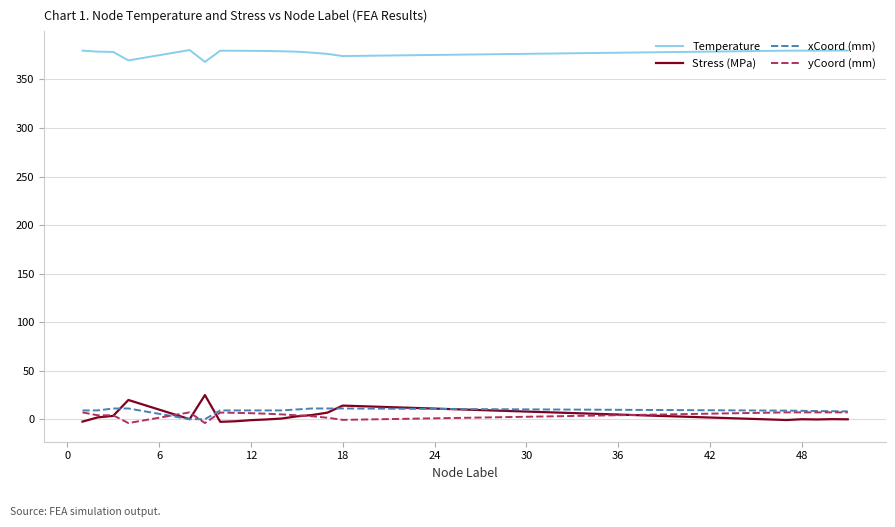

What is the greatest value displayed?

380.3